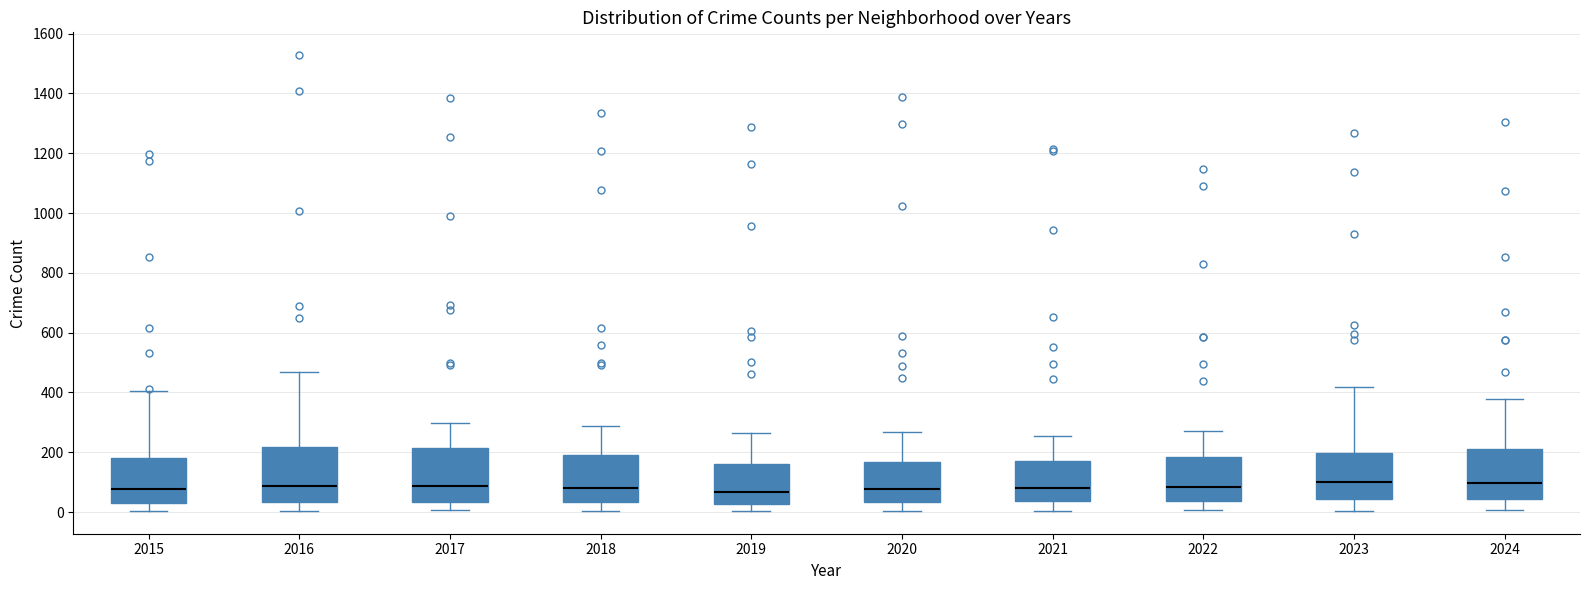

Reading left to right, read every box against the y-axis: the position of its median line, the range the box covers, and the ends of its whiskers. The values are not printed on the chart, so give them approximately, as read against the axis.

2015: median 80, box 40 to 180, whiskers 0 to 400
2016: median 80, box 40 to 220, whiskers 0 to 480
2017: median 80, box 40 to 220, whiskers 0 to 300
2018: median 80, box 40 to 200, whiskers 0 to 280
2019: median 60, box 20 to 160, whiskers 0 to 260
2020: median 80, box 40 to 160, whiskers 0 to 260
2021: median 80, box 40 to 180, whiskers 0 to 260
2022: median 80, box 40 to 180, whiskers 0 to 280
2023: median 100, box 40 to 200, whiskers 0 to 420
2024: median 100, box 40 to 200, whiskers 0 to 380